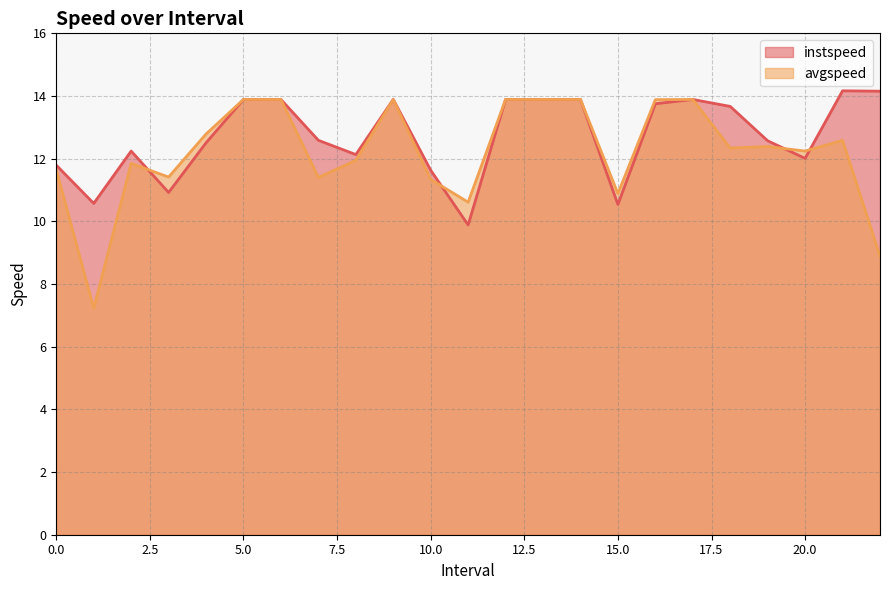

What is the label of the 19th point from the left?

18.0